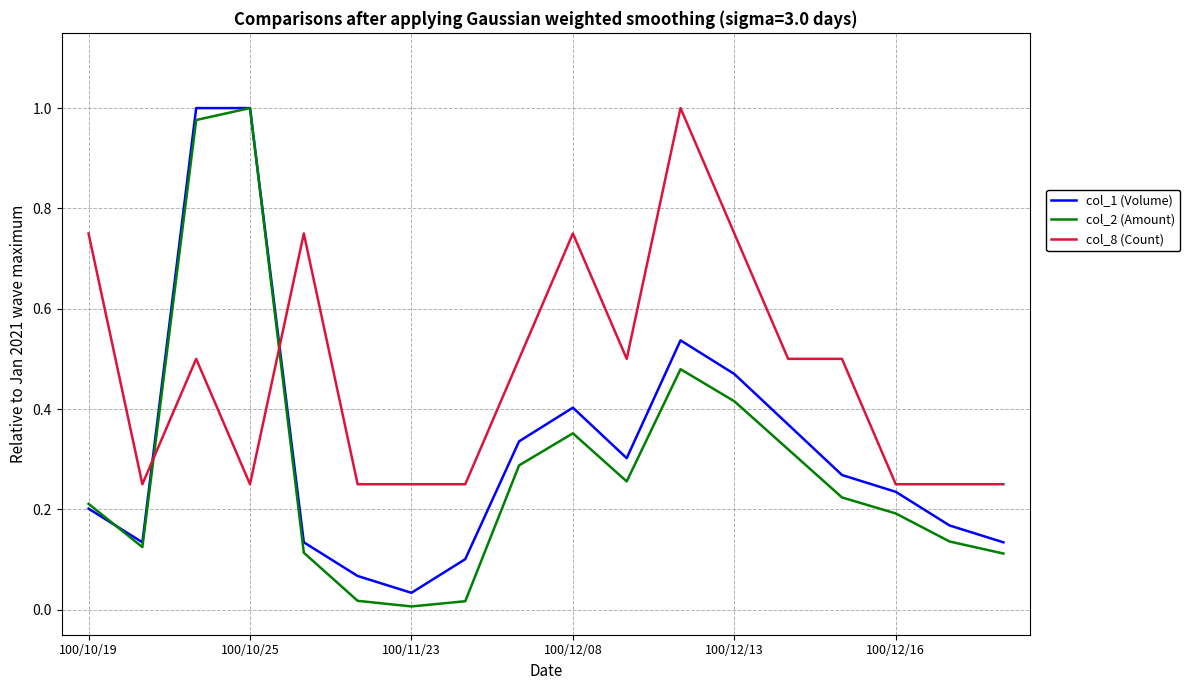

List the series in order of their overall mean, lowest first.

col_2 (Amount), col_1 (Volume), col_8 (Count)